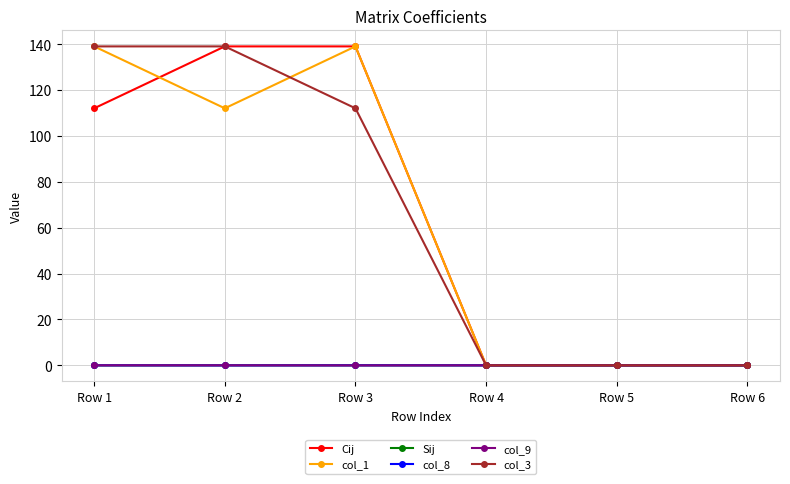

What is the maximum value shown in the chart?

139.0